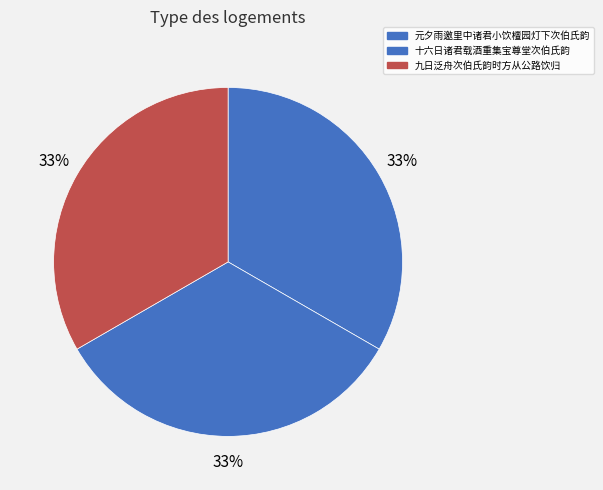

Count the number of slices in the pie.

3